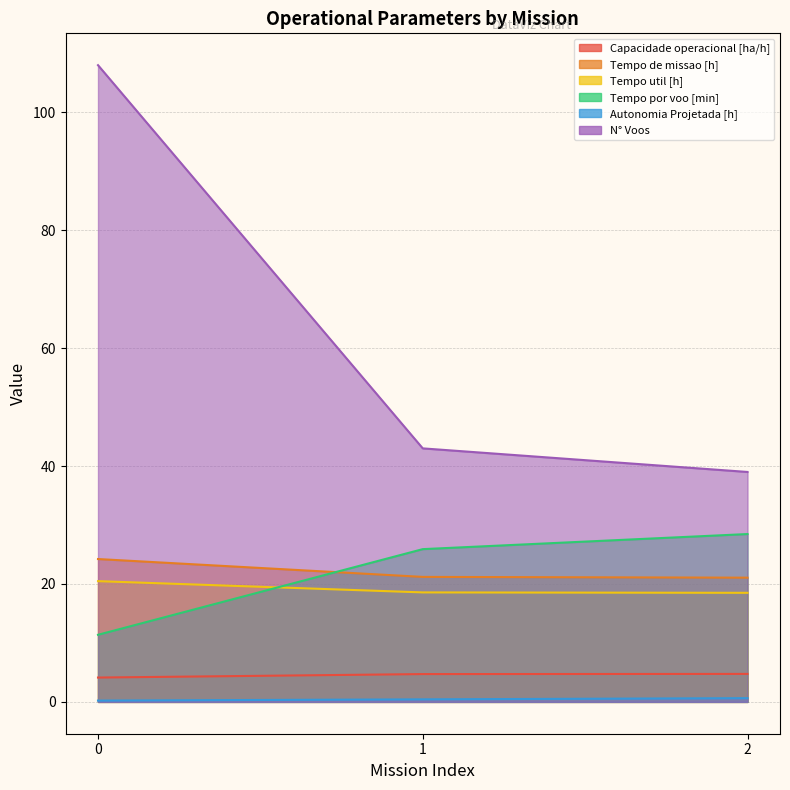

Reading right to left, extract all data points from this chart.

Capacidade operacional [ha/h]: 4.7	4.7	4.1
Tempo de missao [h]: 21.1	21.2	24.2
Tempo util [h]: 18.5	18.6	20.5
Tempo por voo [min]: 28.5	25.9	11.4
Autonomia Projetada [h]: 0.6	0.4	0.2
N° Voos: 39.0	43.0	108.0